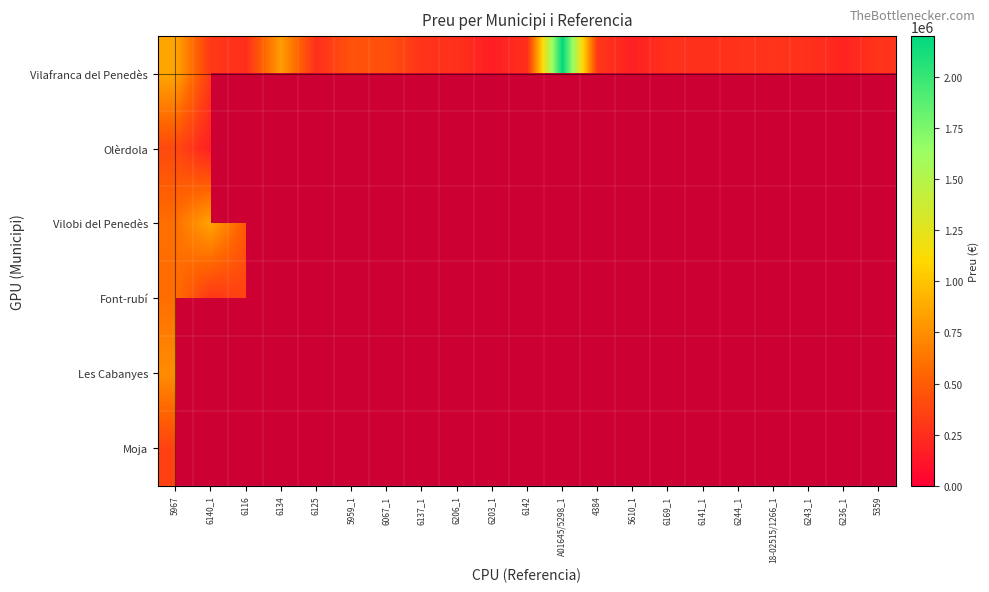

Which has a higher value, 6244_1 or 6137_1?

6137_1